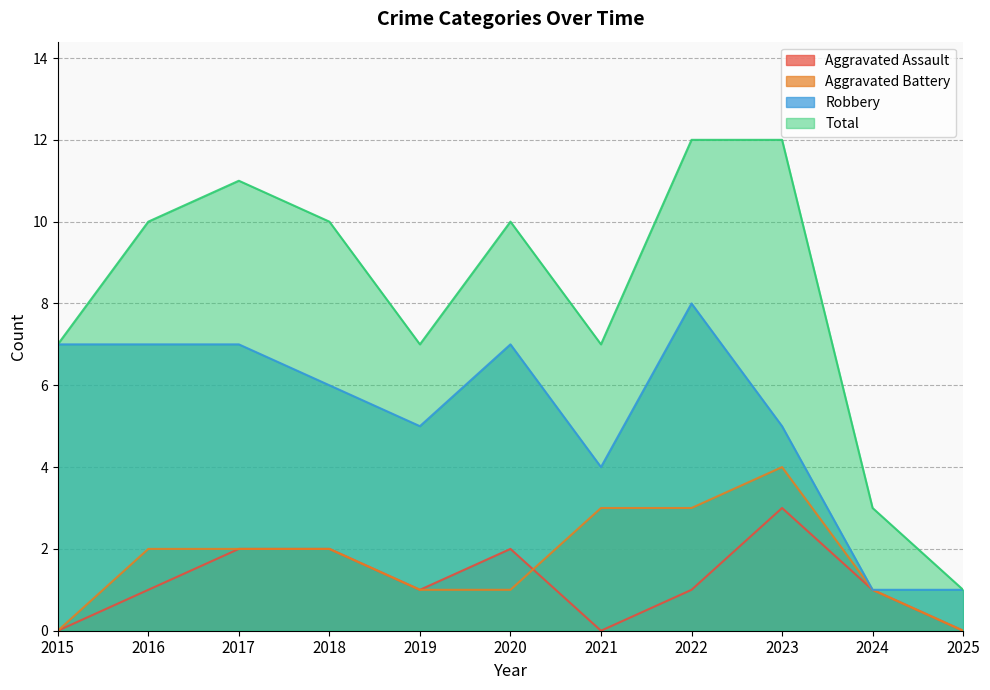

The value of Aggravated Battery at 2020 is 2. True or false?

False